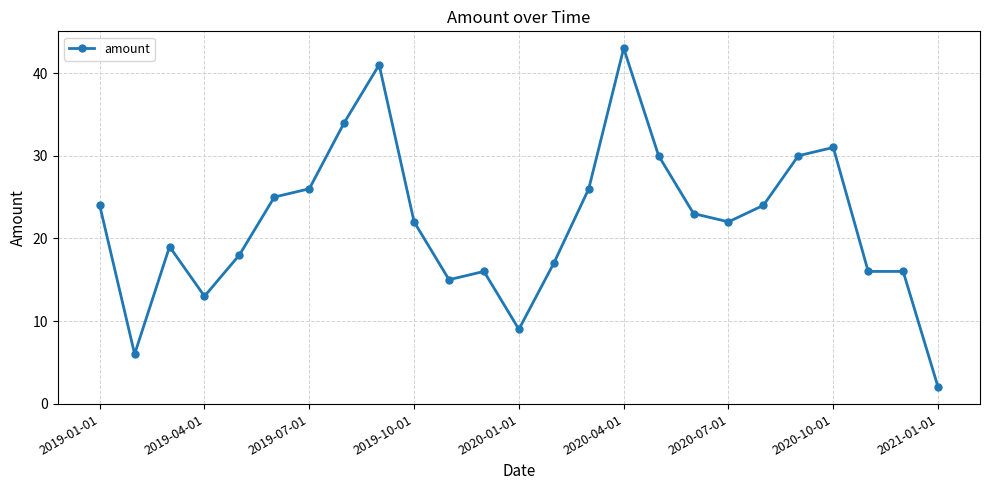

What is the difference between the second highest and minimum values?

39